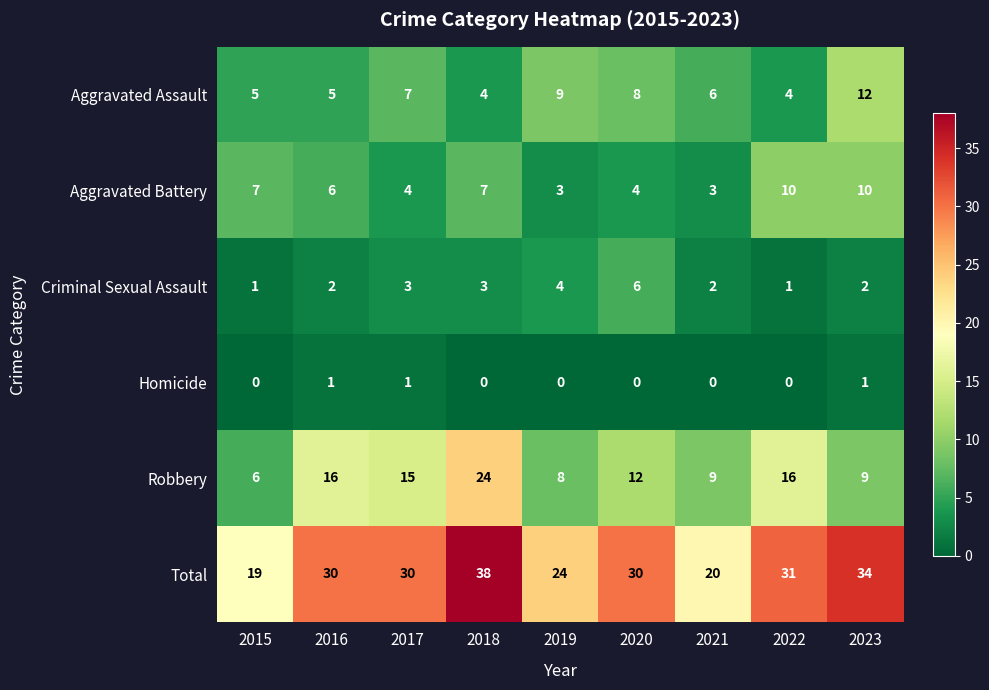

What is the total value across all series at 2021?

40